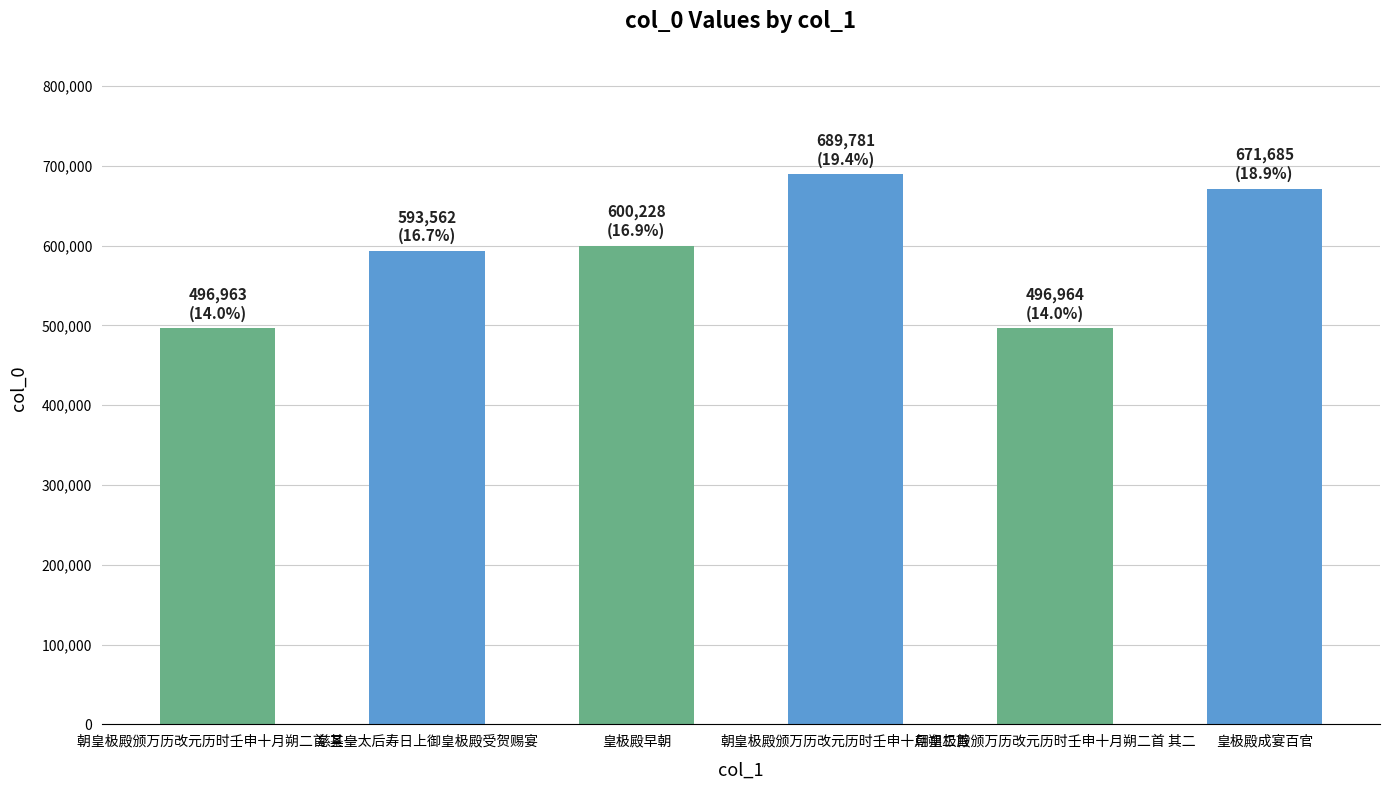

What is the label of the 5th bar from the right?

慈圣皇太后寿日上御皇极殿受贺赐宴